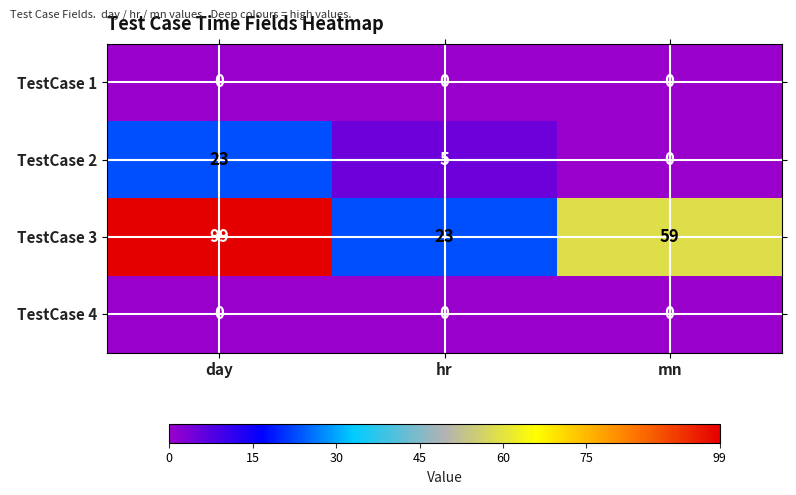

What is the total value across all series at mn?

59